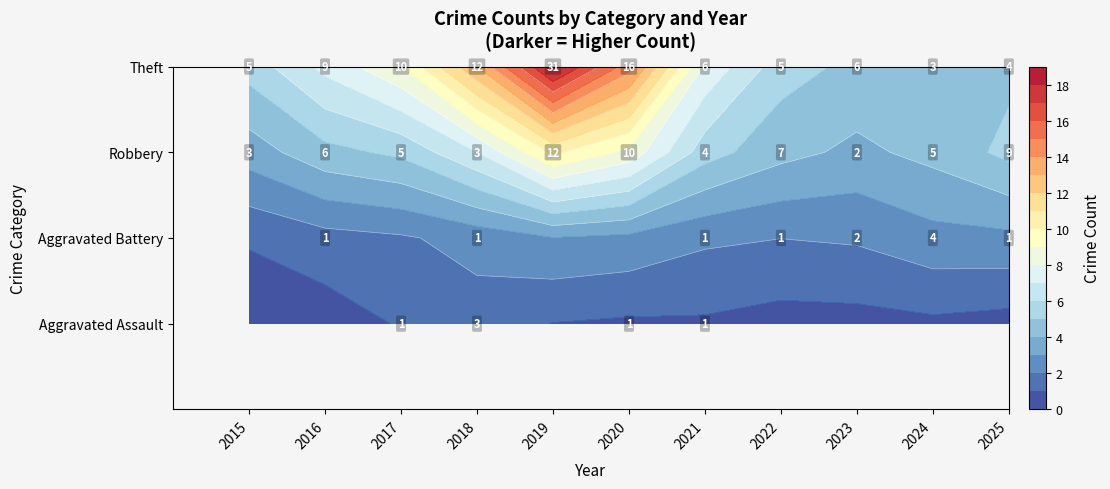

How many distinct data groups are displayed?

4